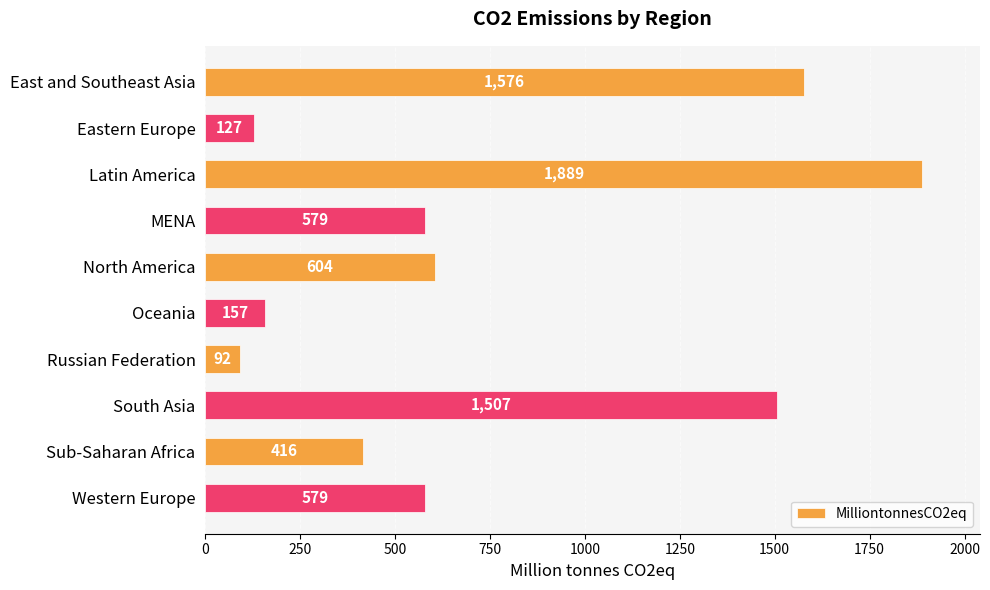

Reading bottom to top, what are all the values shown in this chart?

Western Europe=579	Sub-Saharan Africa=416	South Asia=1507	Russian Federation=92	Oceania=157	North America=604	MENA=579	Latin America=1889	Eastern Europe=127	East and Southeast Asia=1576